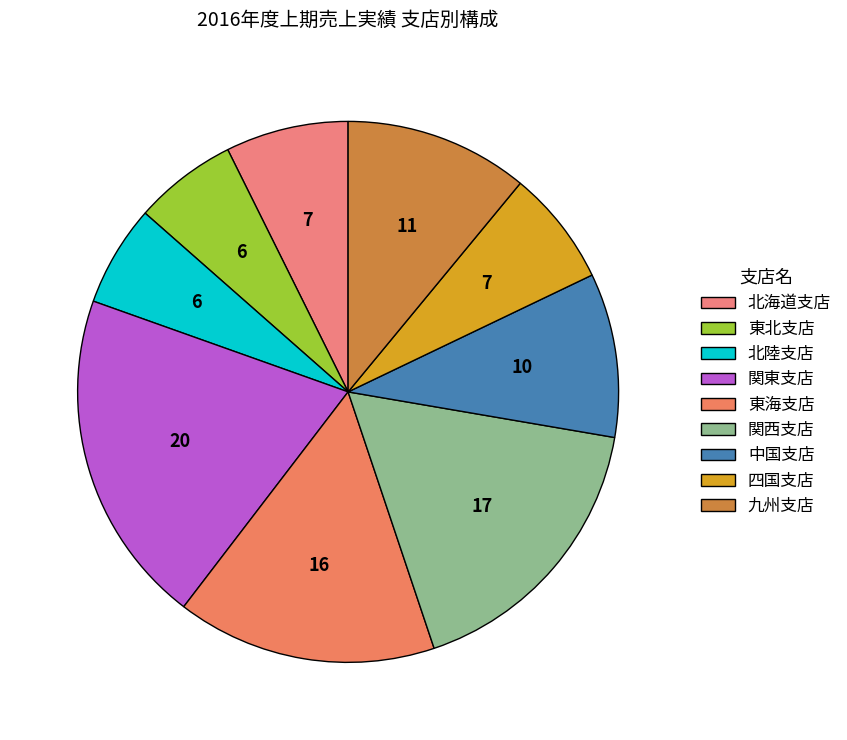

How many segments does this pie chart have?

9